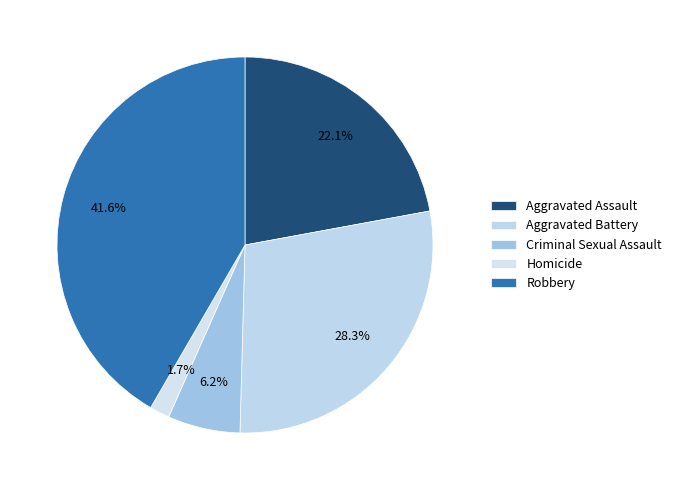

What percentage is the Robbery slice, to the nearest percent?

42%